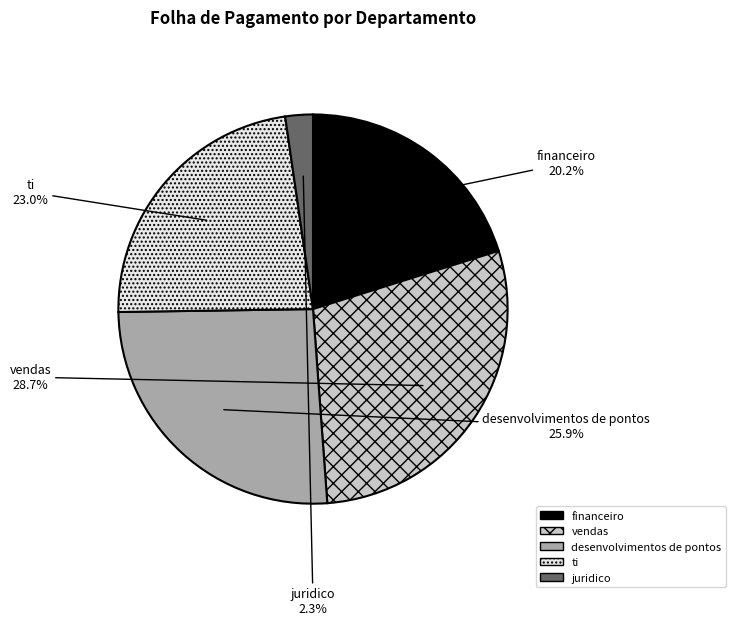

True or false: ti accounts for 23% of the total.

True